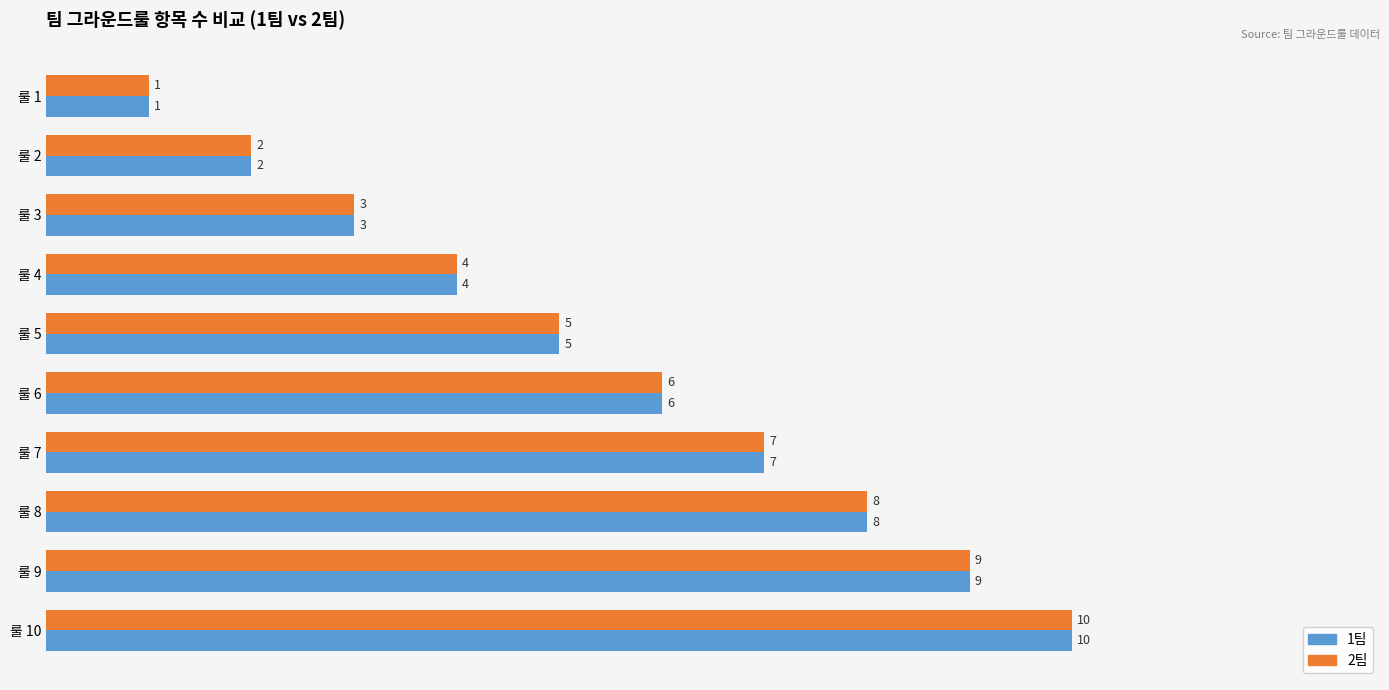

What is the sum of all 2팀 values?

55